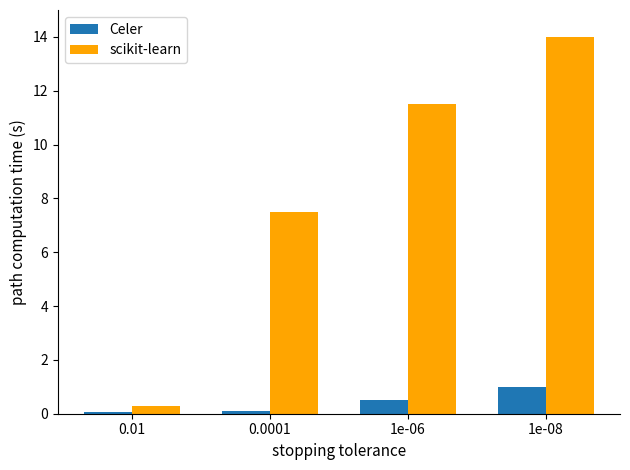

Between 0.0001 and 1e-06, which series saw the biggest shift?

scikit-learn